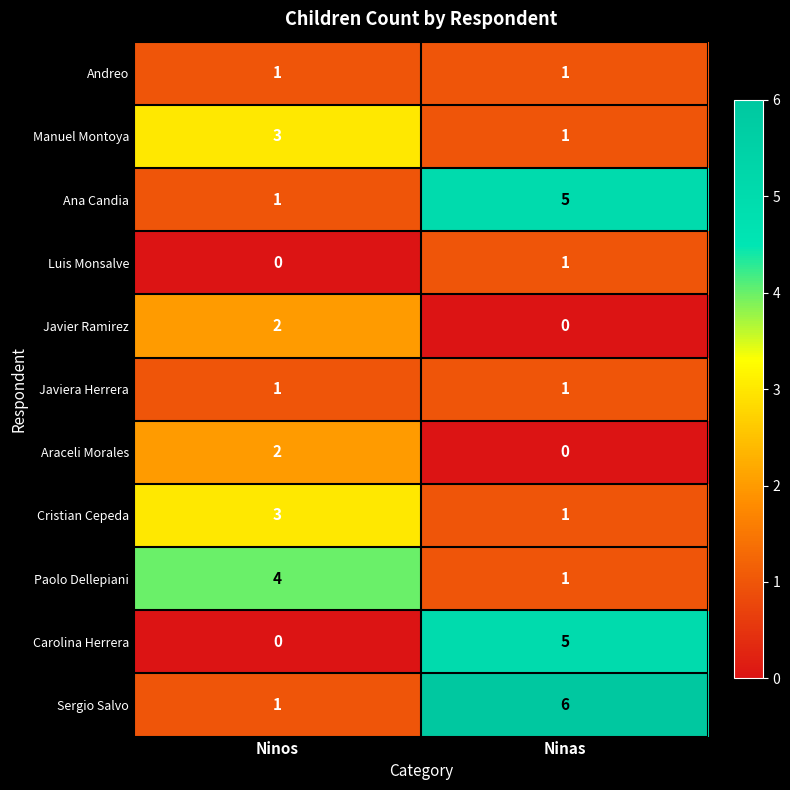

Which category has the lowest value in the Sergio Salvo series?

Ninos